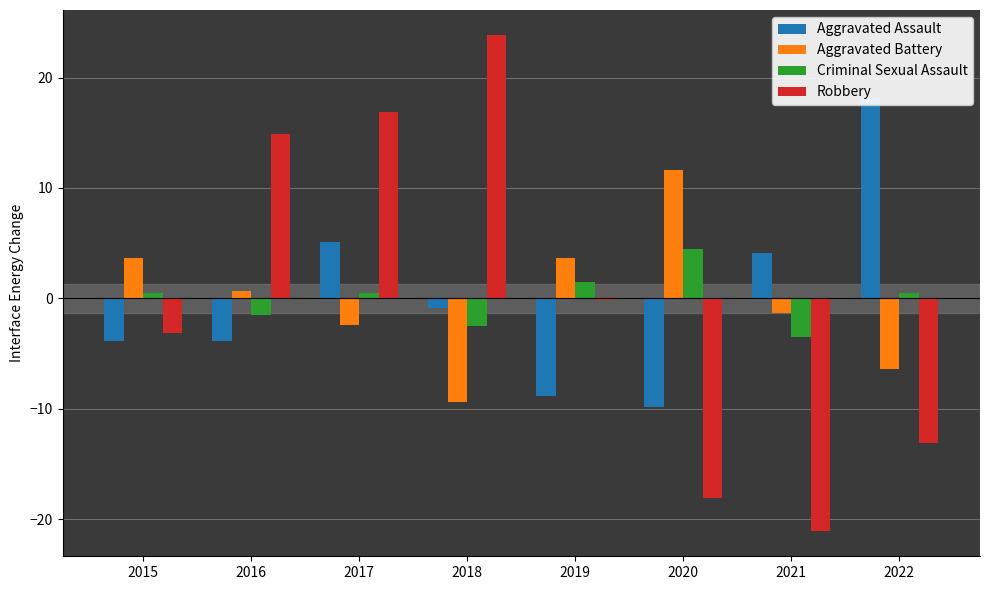

Read the Aggravated Assault value at 2019.

-8.9